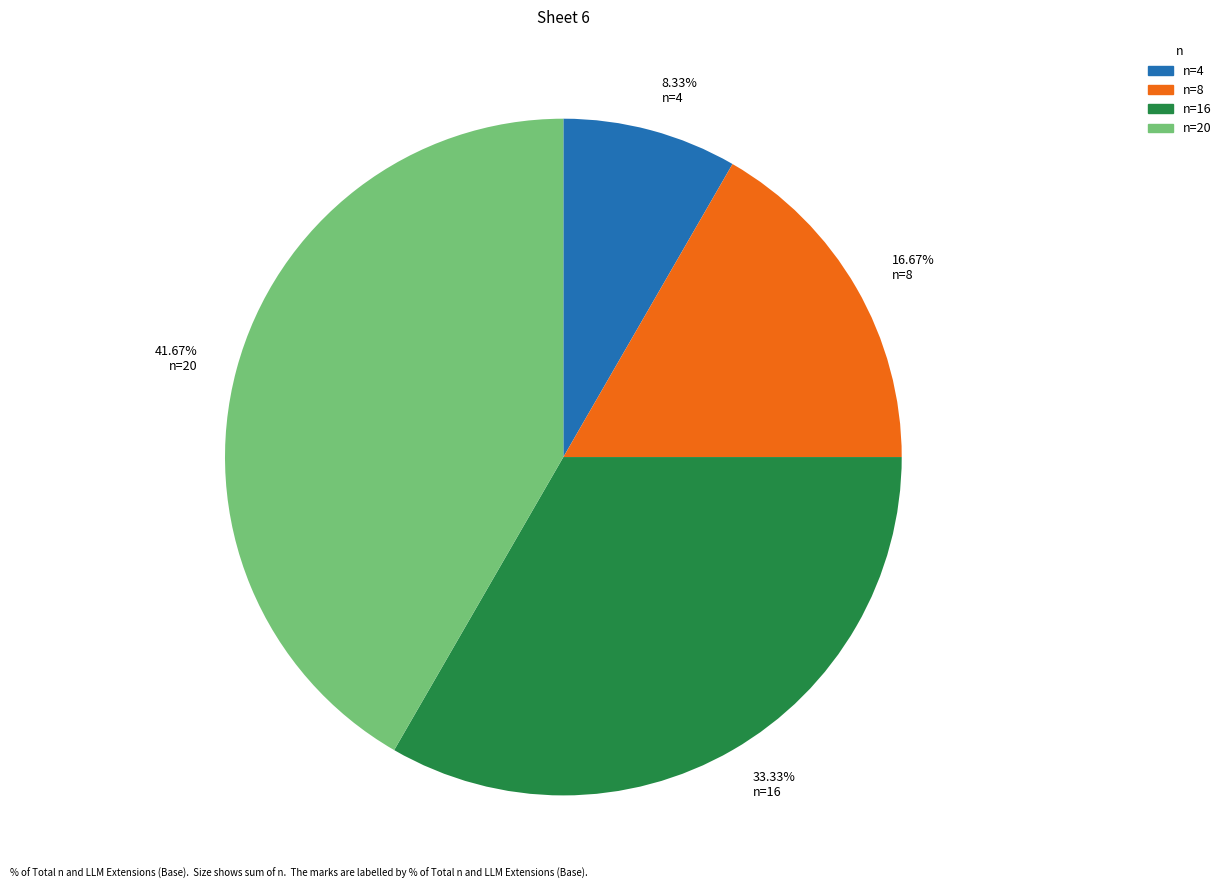

Rank the categories by value from highest to lowest.

n=20, n=16, n=8, n=4